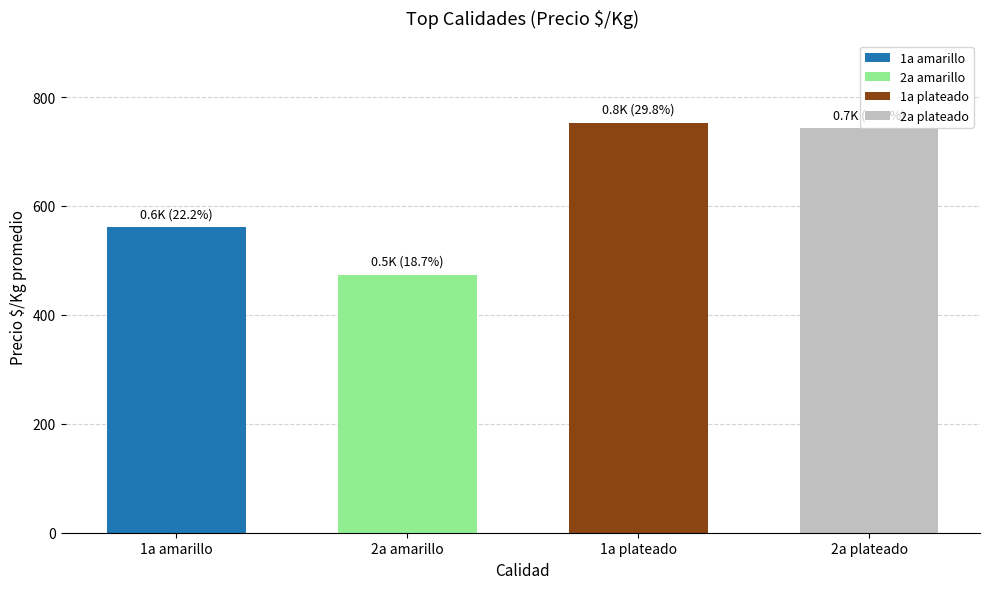

Rank the categories by value from lowest to highest.

2a amarillo, 1a amarillo, 2a plateado, 1a plateado